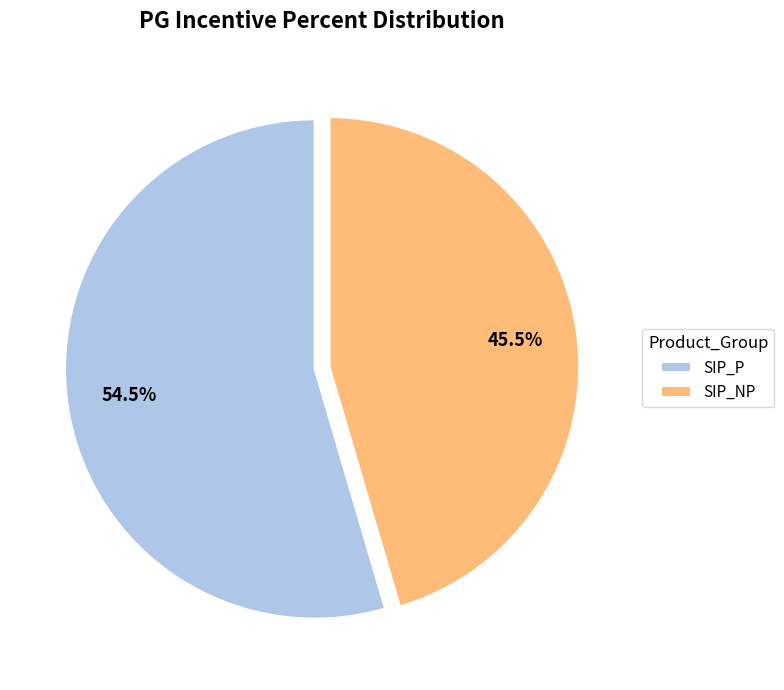

To the nearest percent, what is the combined percentage of SIP_P and SIP_NP?

100%